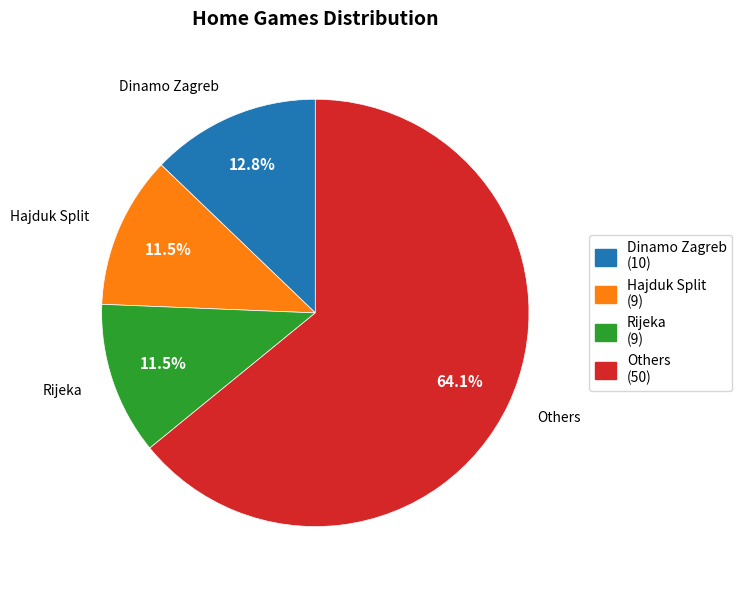

Does any single category account for the majority?

Yes